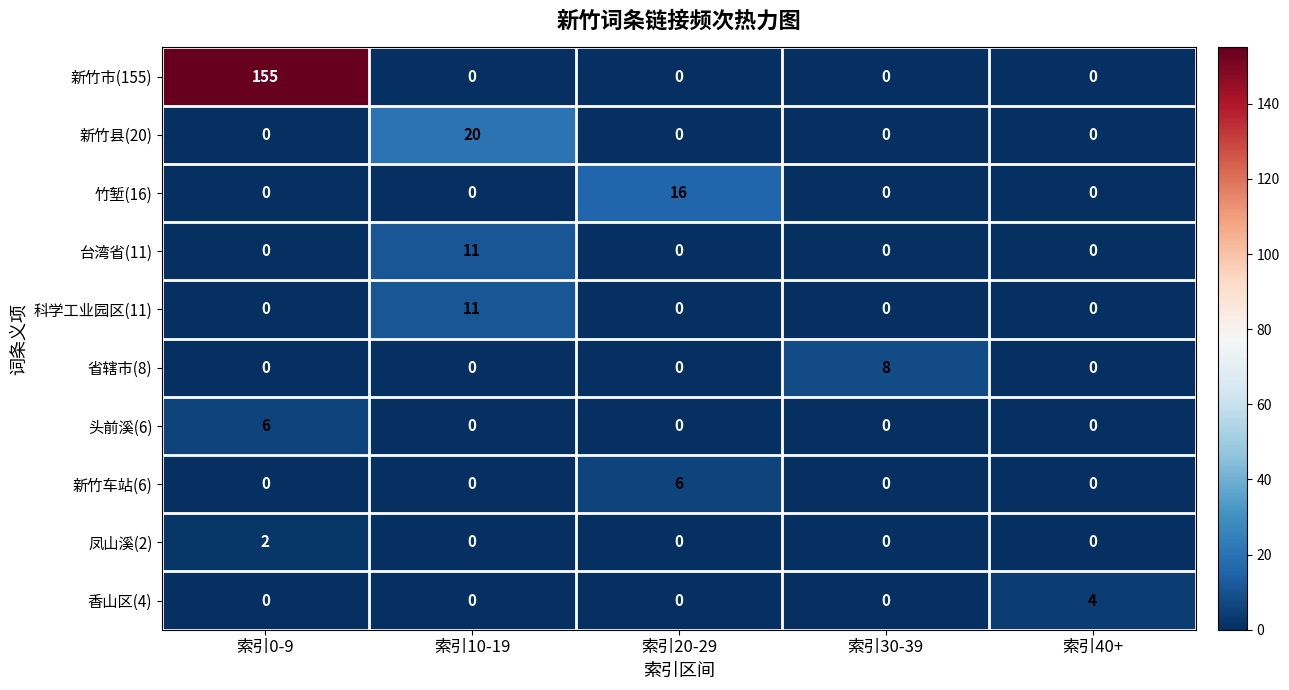

What is the spread (max minus min) of values at 索引40+?

4